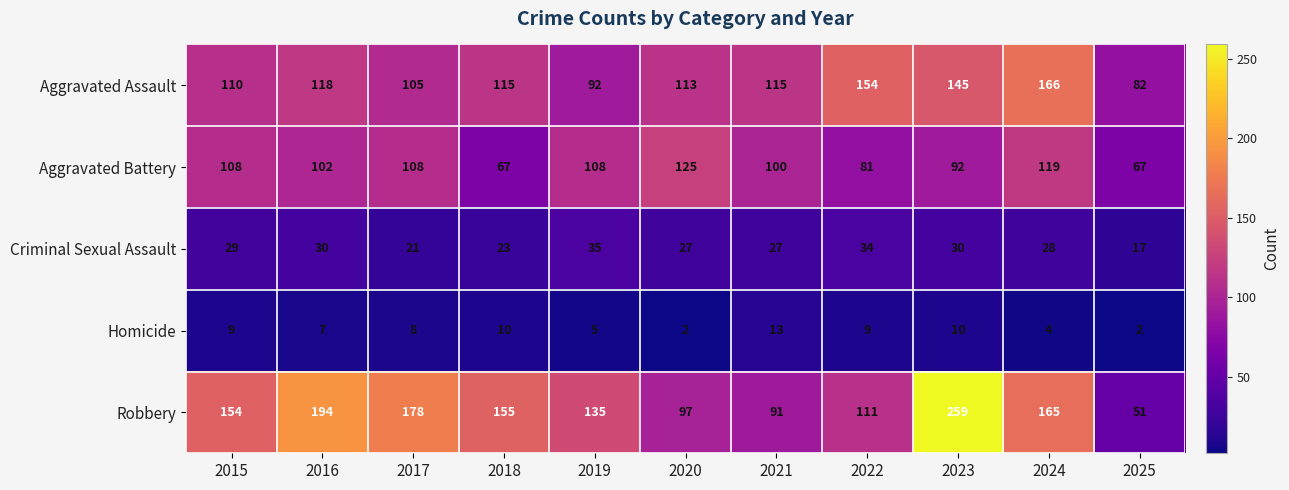

Which series has the widest spread of values?

Robbery